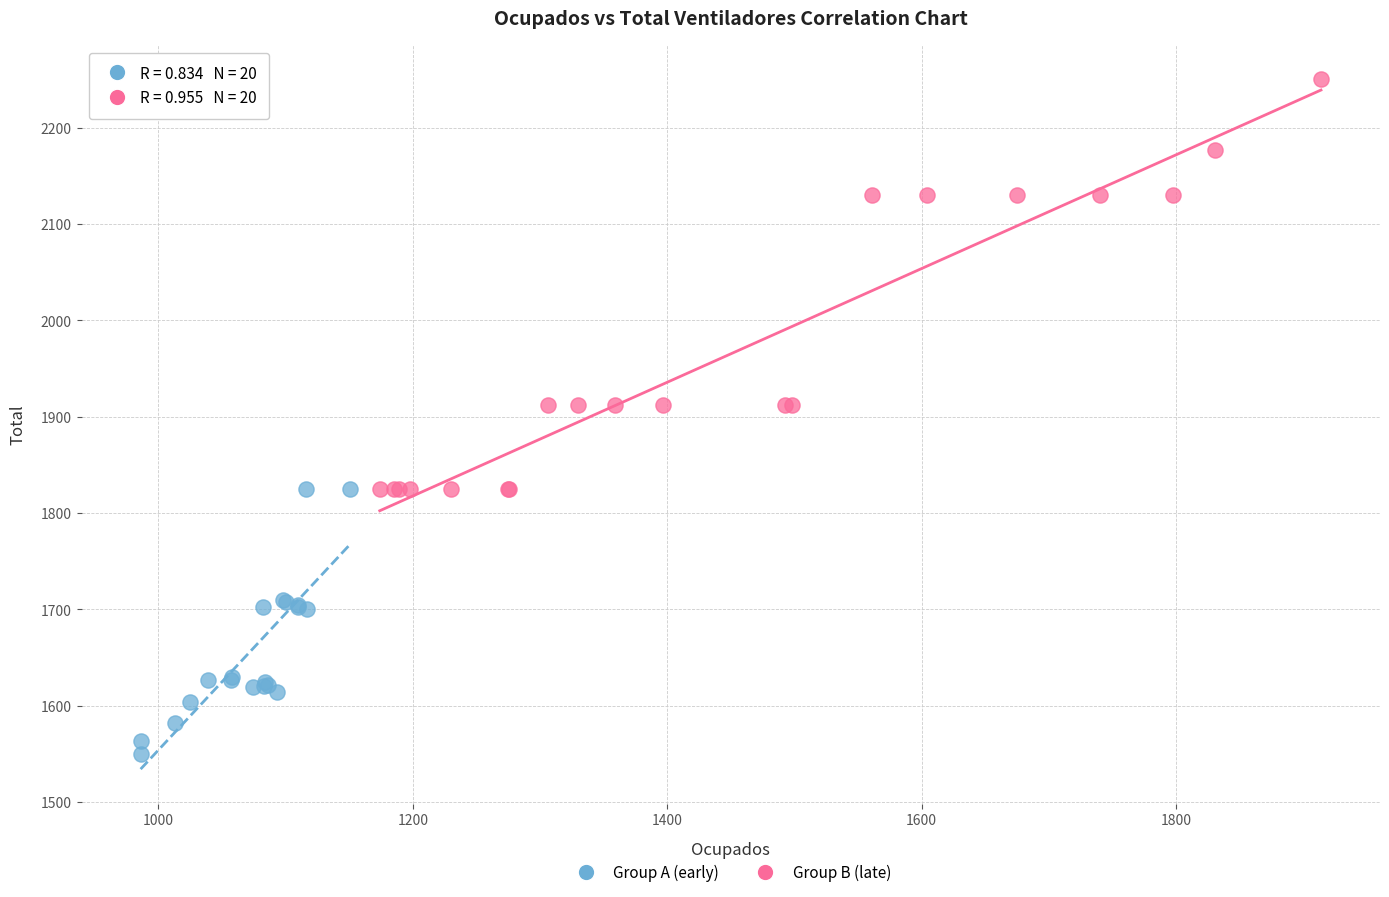

What are all the series names shown in the legend?

Group A (early), Group B (late)